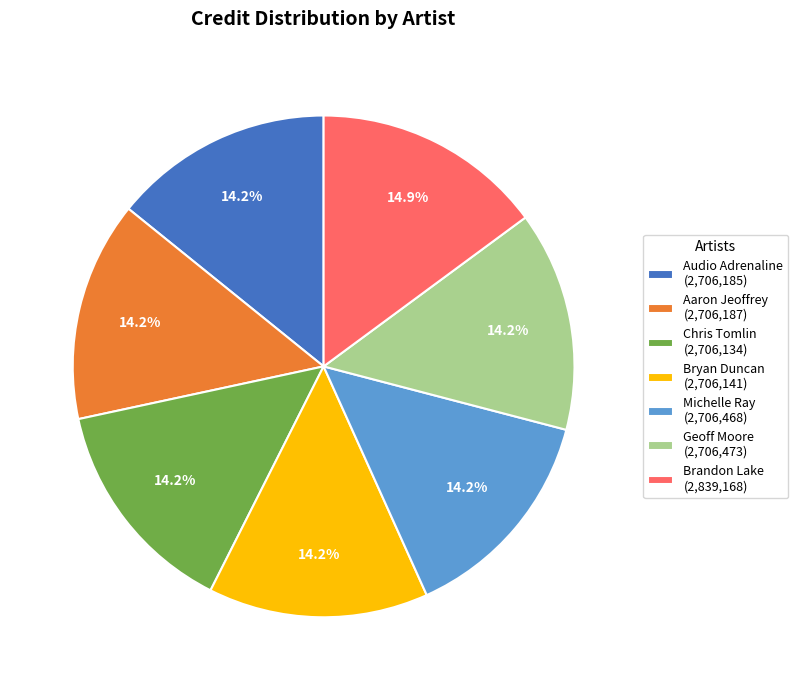

To the nearest percent, what percentage of the pie is Brandon Lake?

15%